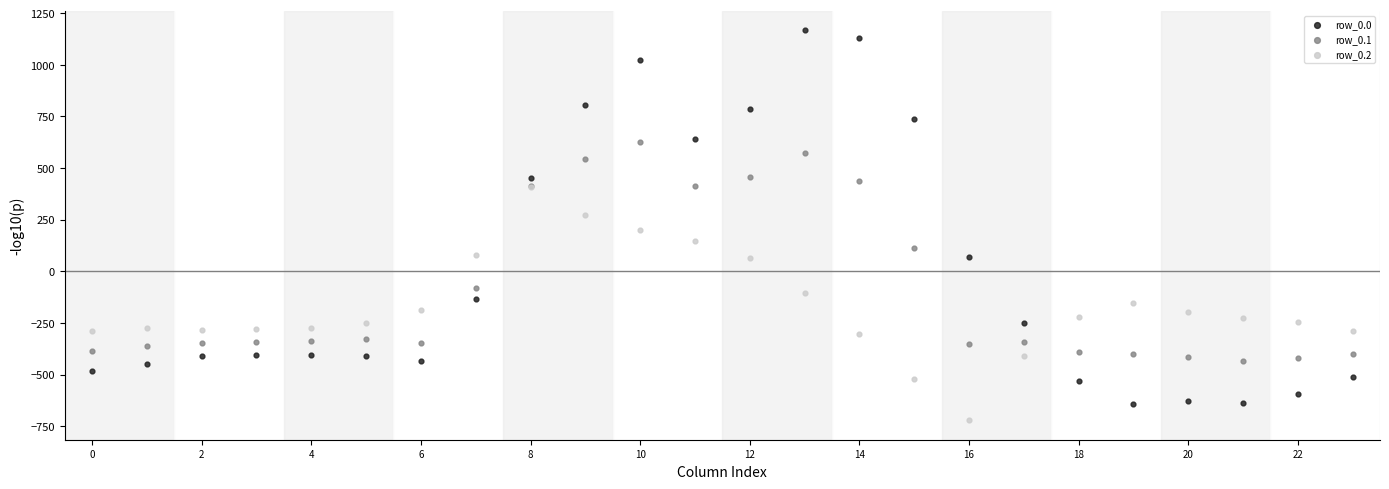

Which series contains the lowest Y value?

row_0.2